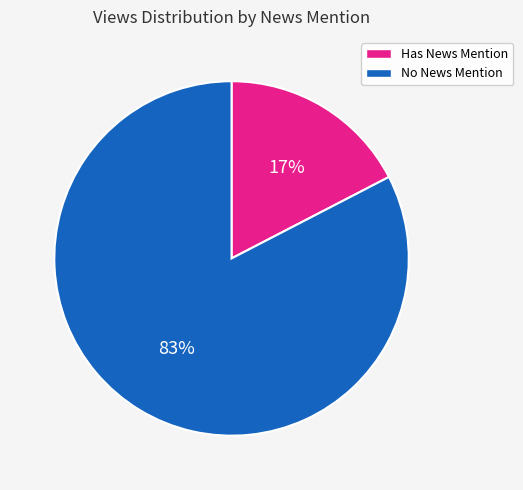

Is there any slice that represents more than half of the pie?

Yes